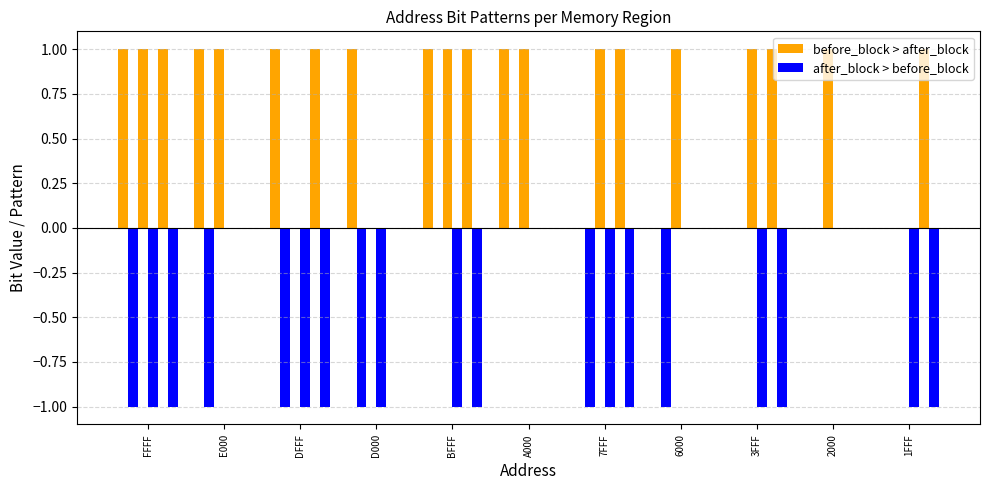

What is the difference between the second highest and minimum values in the after_block > before_block series?

1